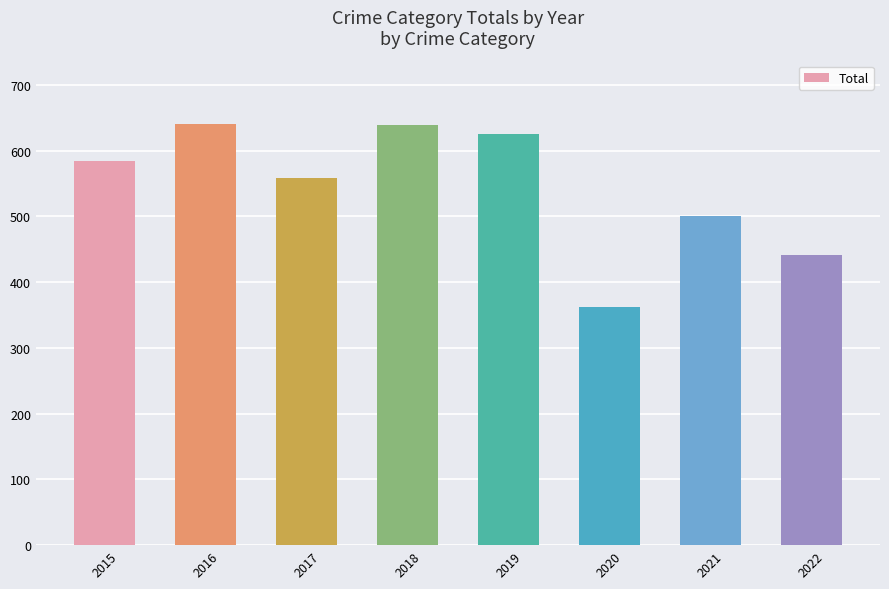

What is the change in value from 2016 to 2017?

-83